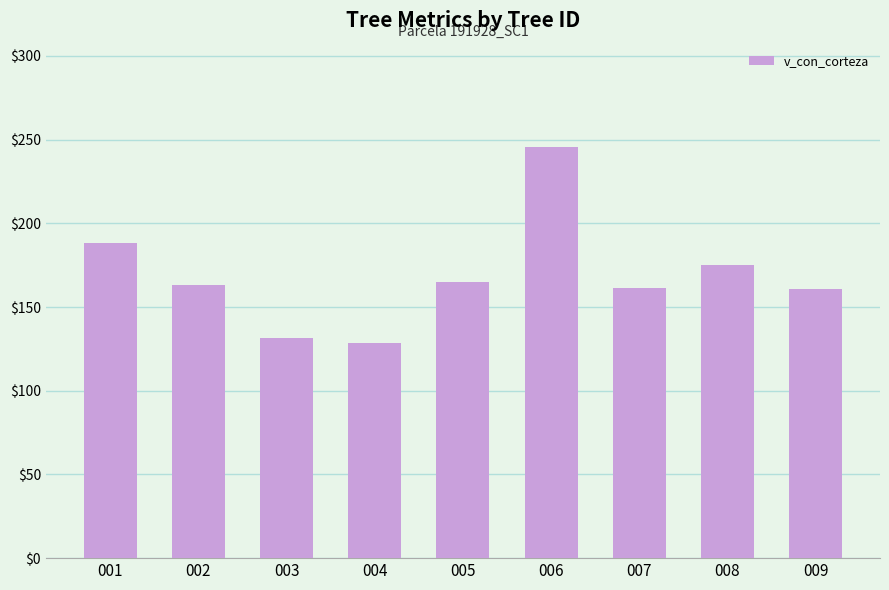

Where is the data nearest to the value 187?

001